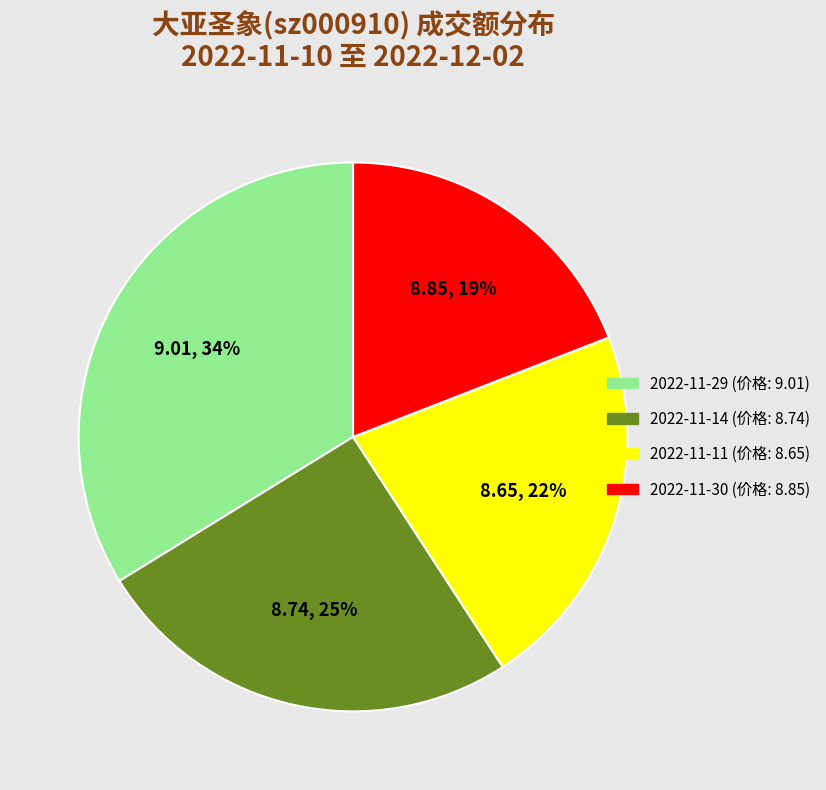

To the nearest percent, what is the difference between the largest and smallest slice percentages?

15%